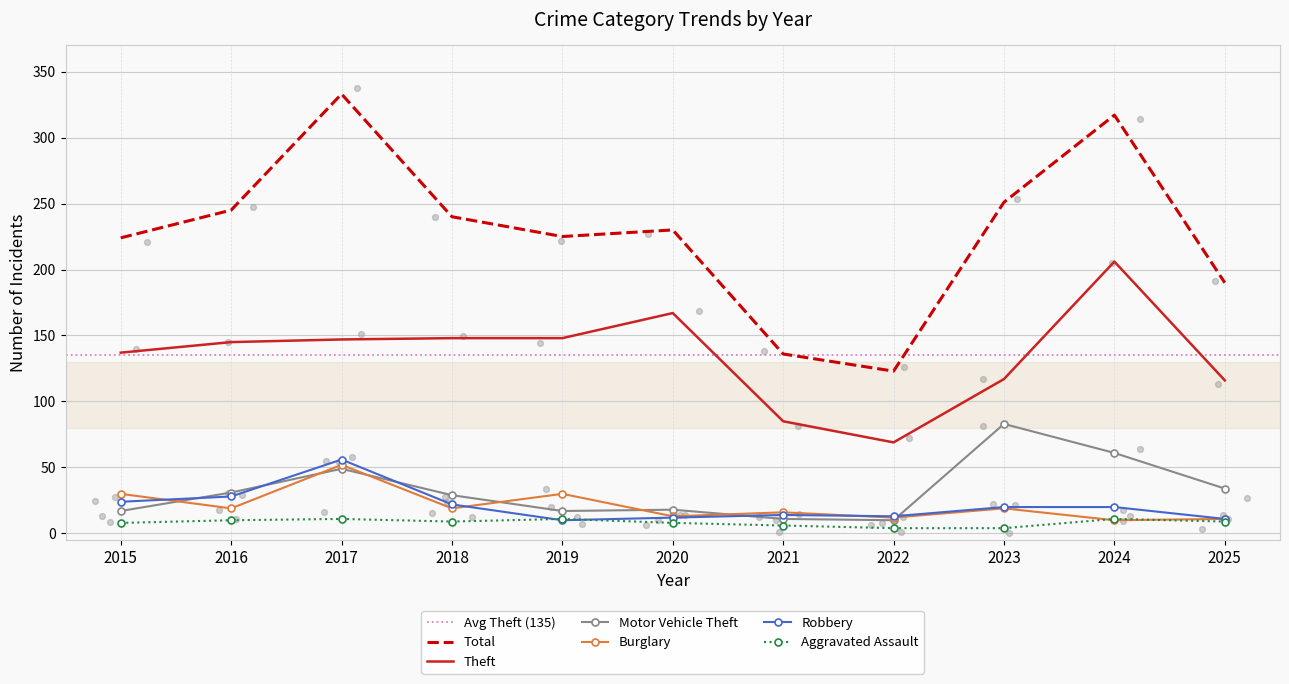

At how many categories does at least one series exceed 21?

11